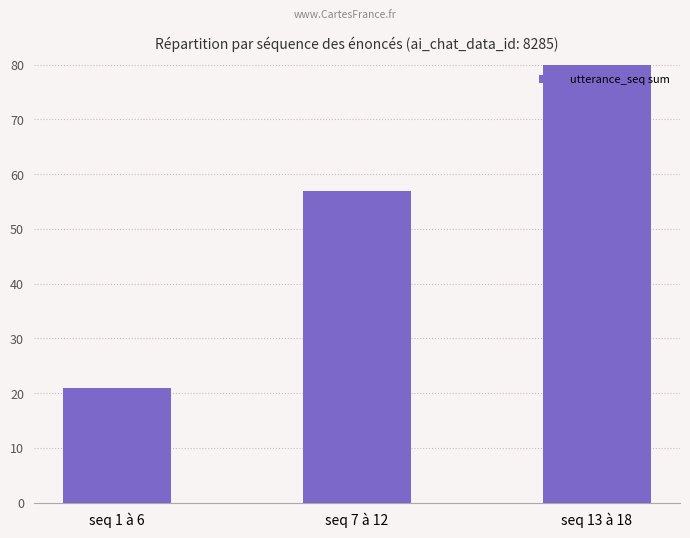

What is the ratio of the value at seq 1 à 6 to the value at seq 7 à 12?

0.4